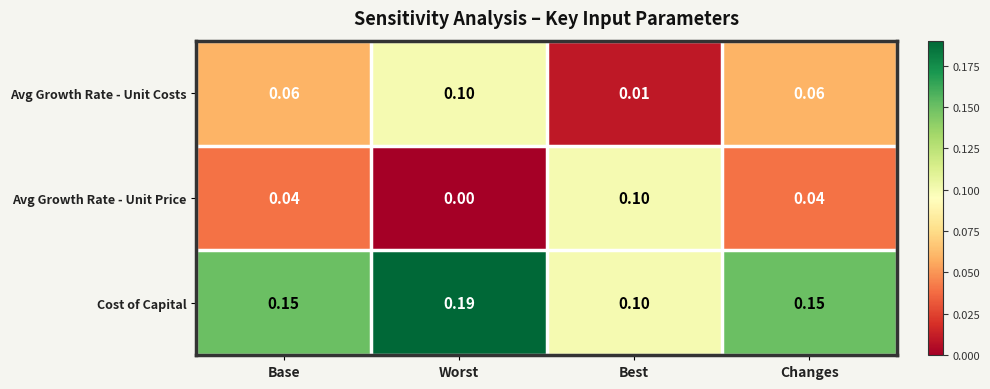

At which category is the sum across all series the highest?

Worst